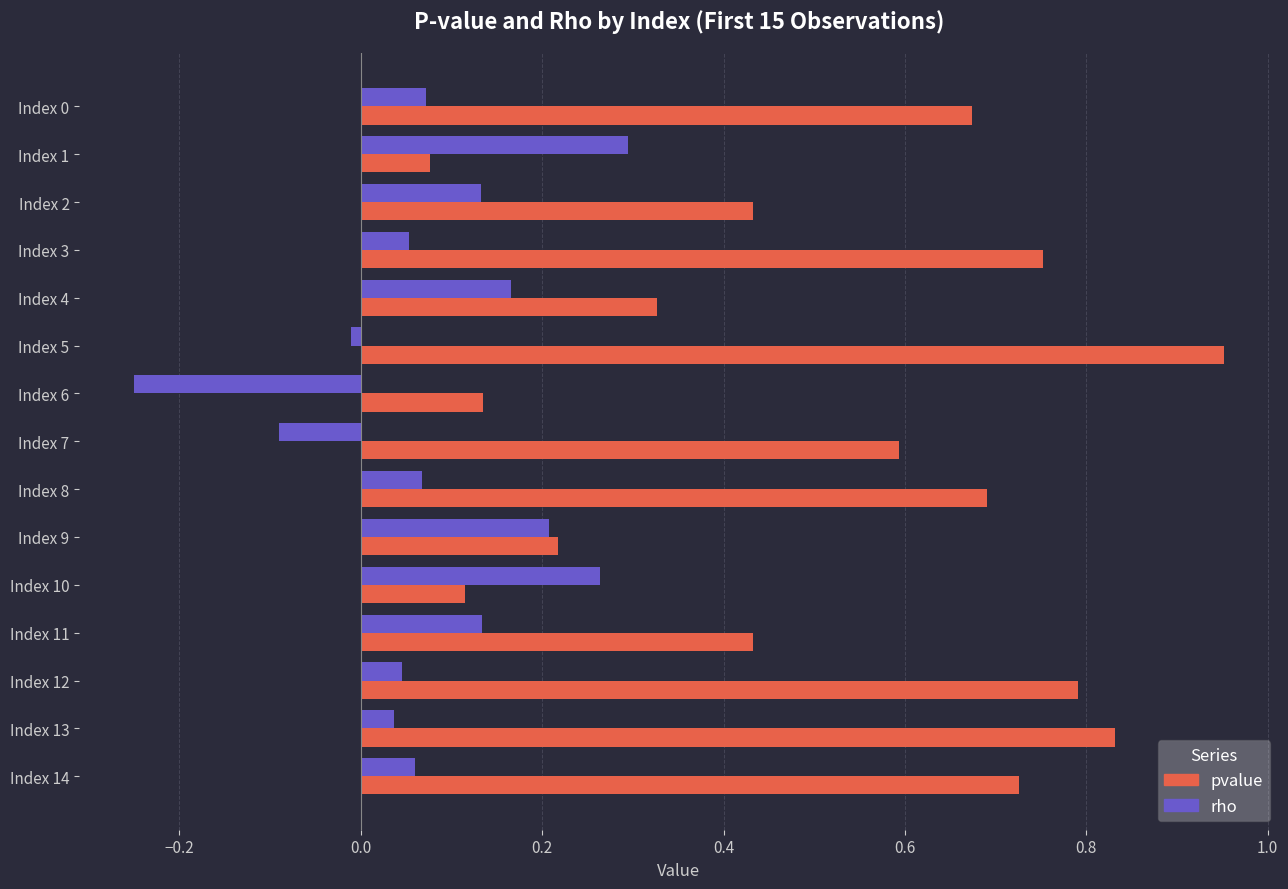

What is the average value of the pvalue series?

0.5